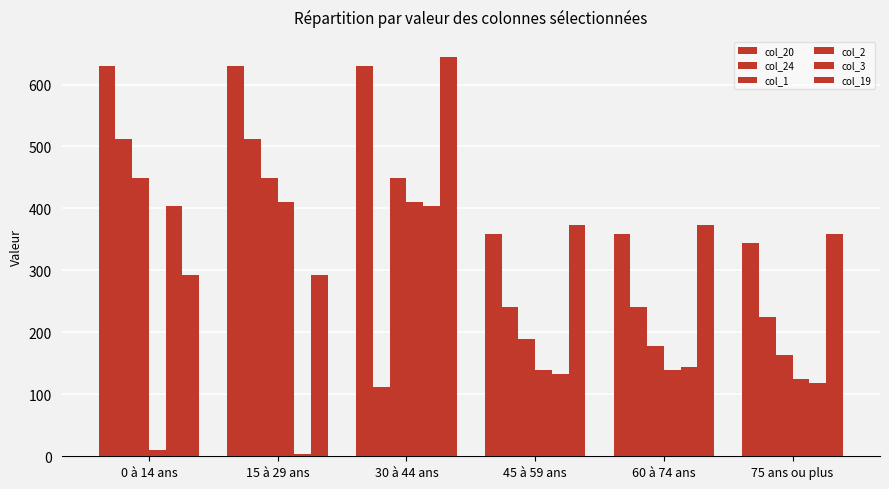

Count the number of data series in this chart.

6